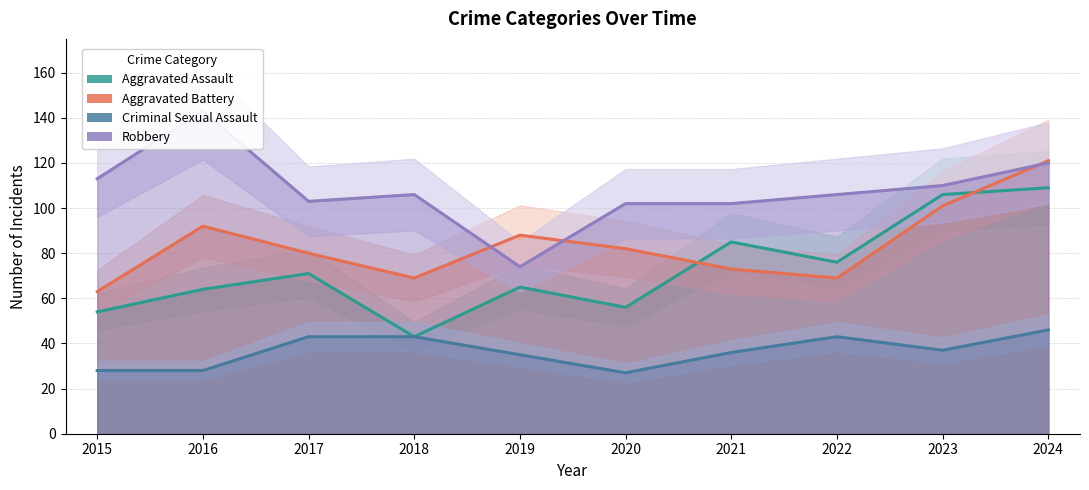

Which label corresponds to the largest value in the chart?

2016